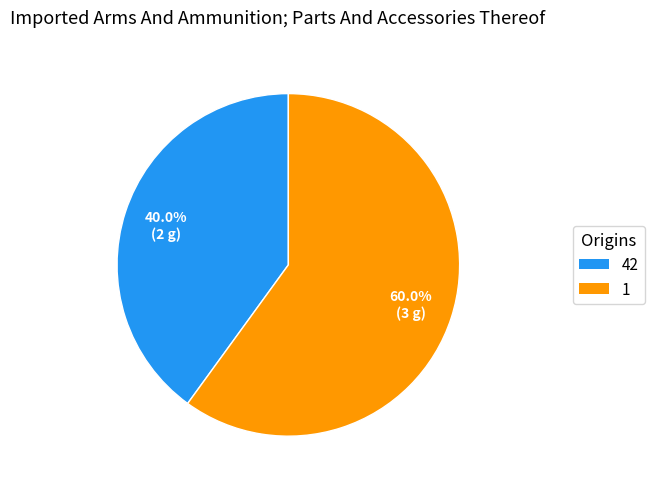

Does 1 account for over 50% of the chart?

Yes